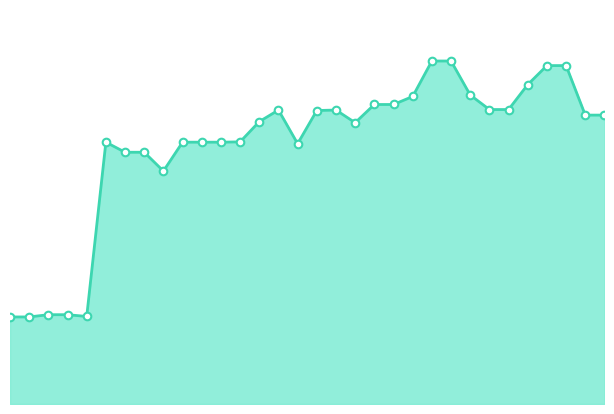

At which category is the sum across all series the highest?

22